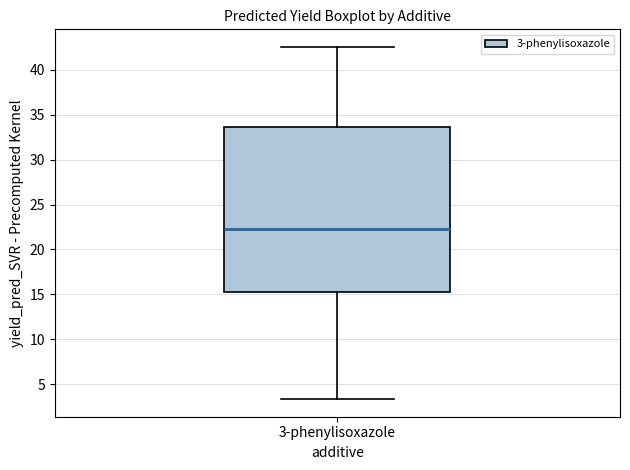

Read this box plot against the y-axis: the position of the median line, the range covered by the box, and the ends of both whiskers. The values are not printed on the chart, so give them approximately, as read against the axis.

median 22.5, box 15.5 to 33.5, whiskers 3.5 to 42.5